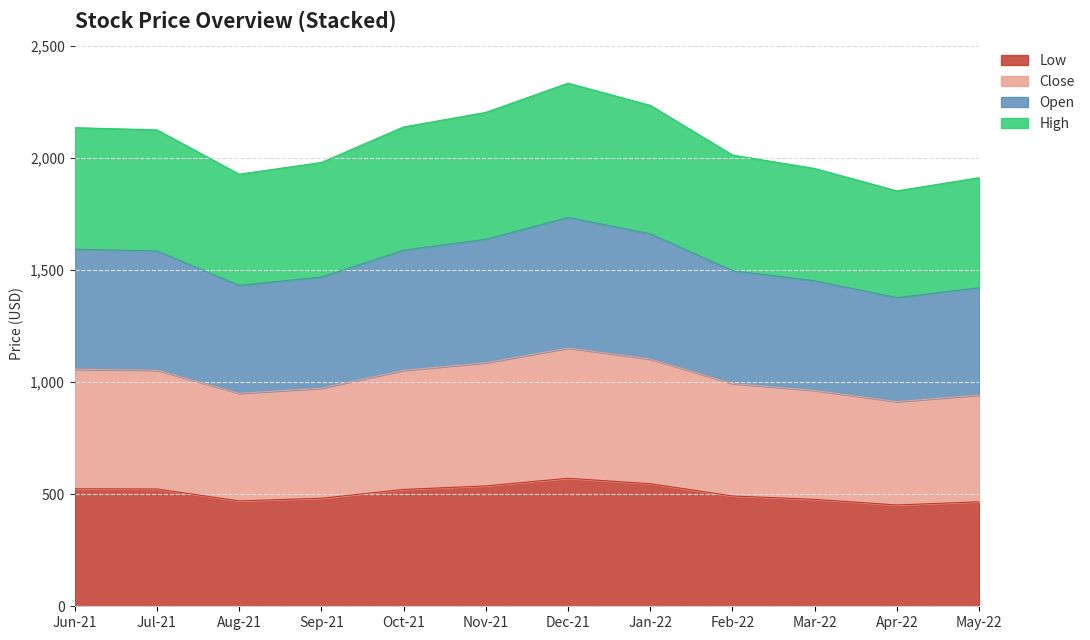

What is the minimum value for Low?

452.1